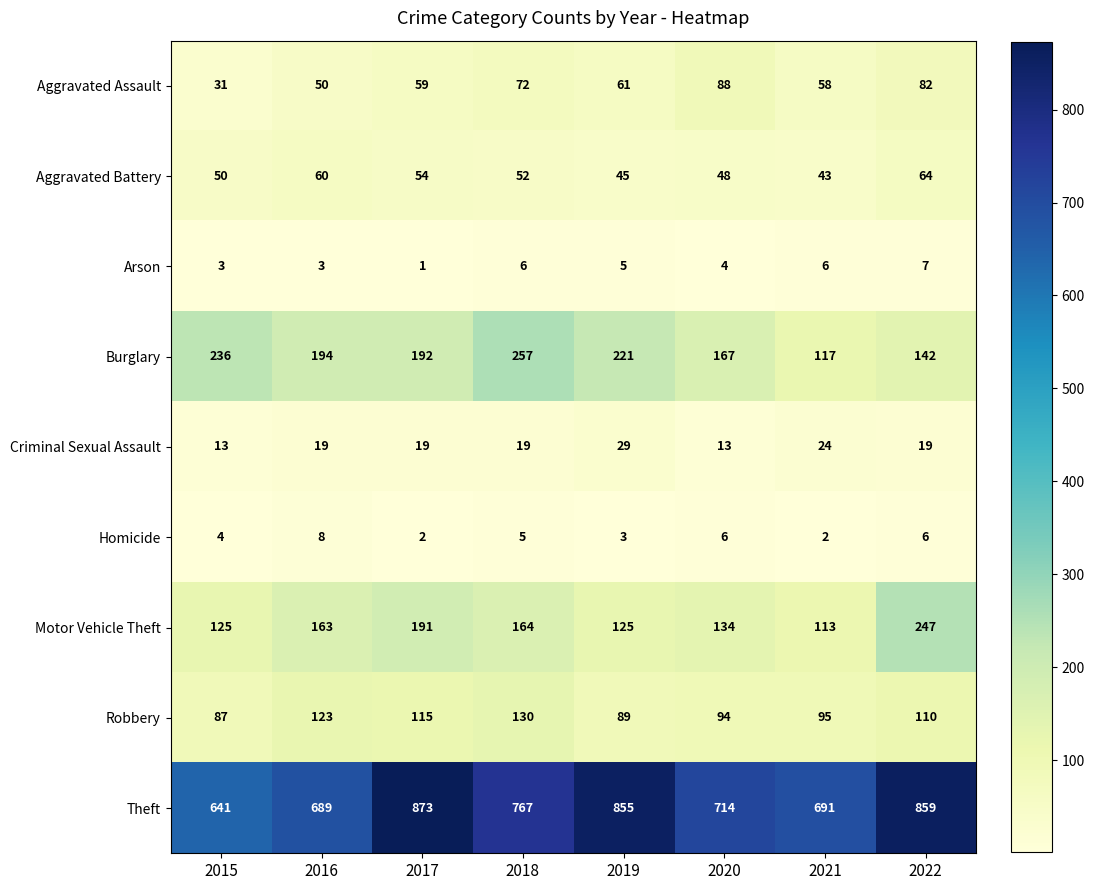

What is the sum of all Arson values?

35